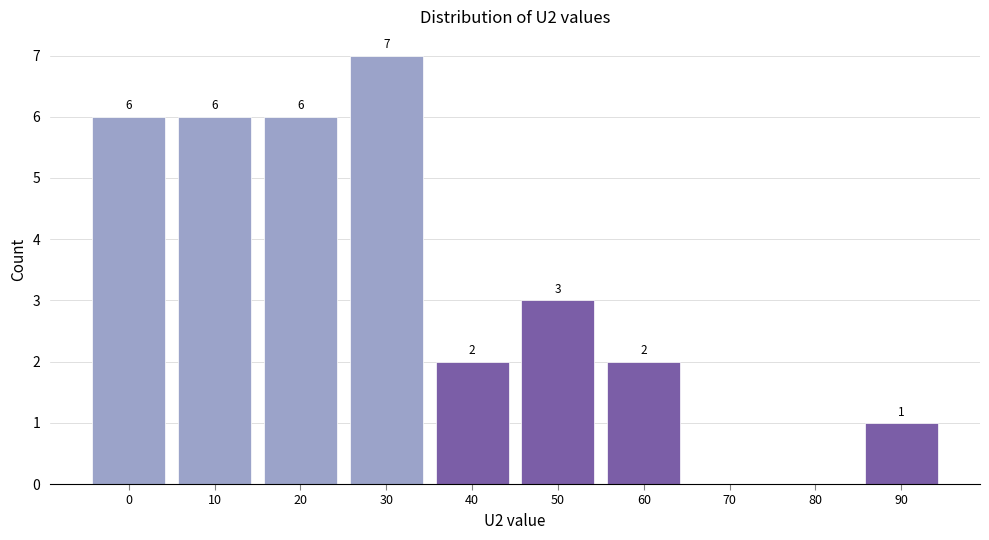

Reading left to right, extract all data points from this chart.

0=6	10=6	20=6	30=7	40=2	50=3	60=2	70=0	80=0	90=1